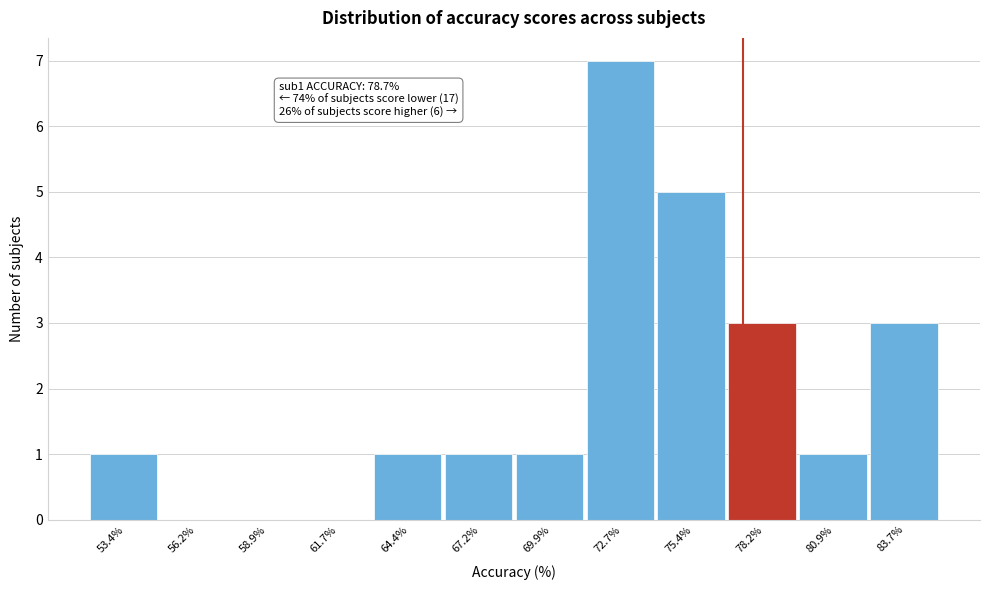

Reading left to right, what are all the values shown in this chart?

53.4%=1	56.2%=0	58.9%=0	61.7%=0	64.4%=1	67.2%=1	69.9%=1	72.7%=7	75.4%=5	78.2%=3	80.9%=1	83.7%=3